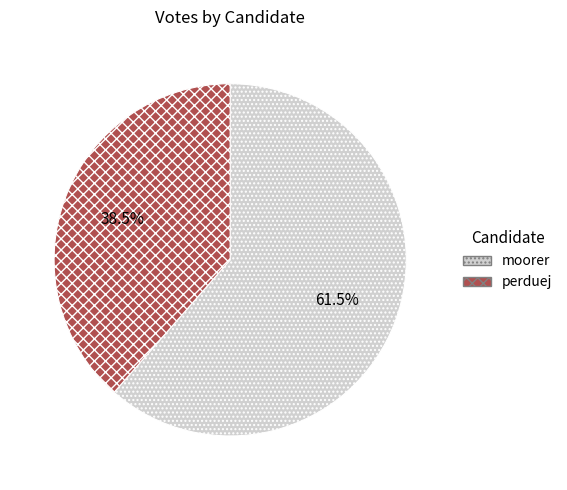

Is the sum of perduej and moorer greater than half?

Yes